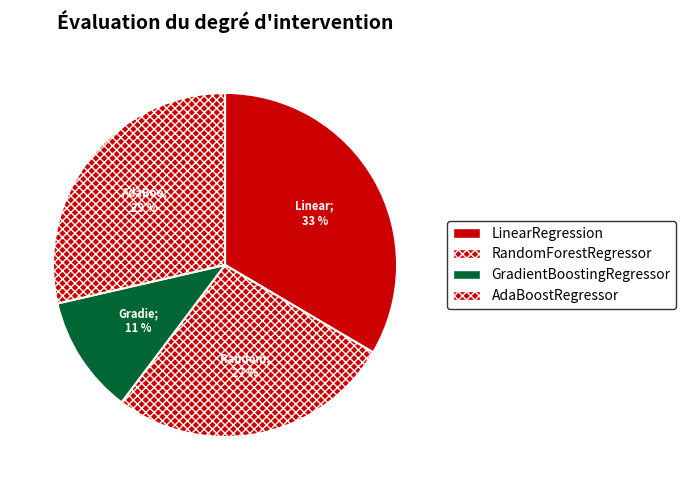

What percentage is NOT represented by LinearRegression?

66.5%